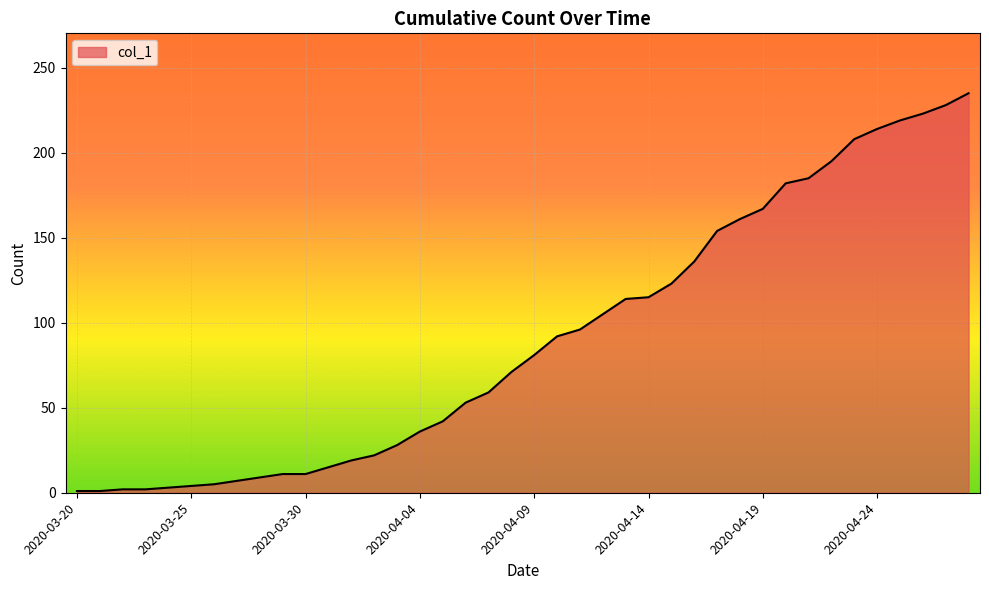

What is the minimum value shown in the chart?

1